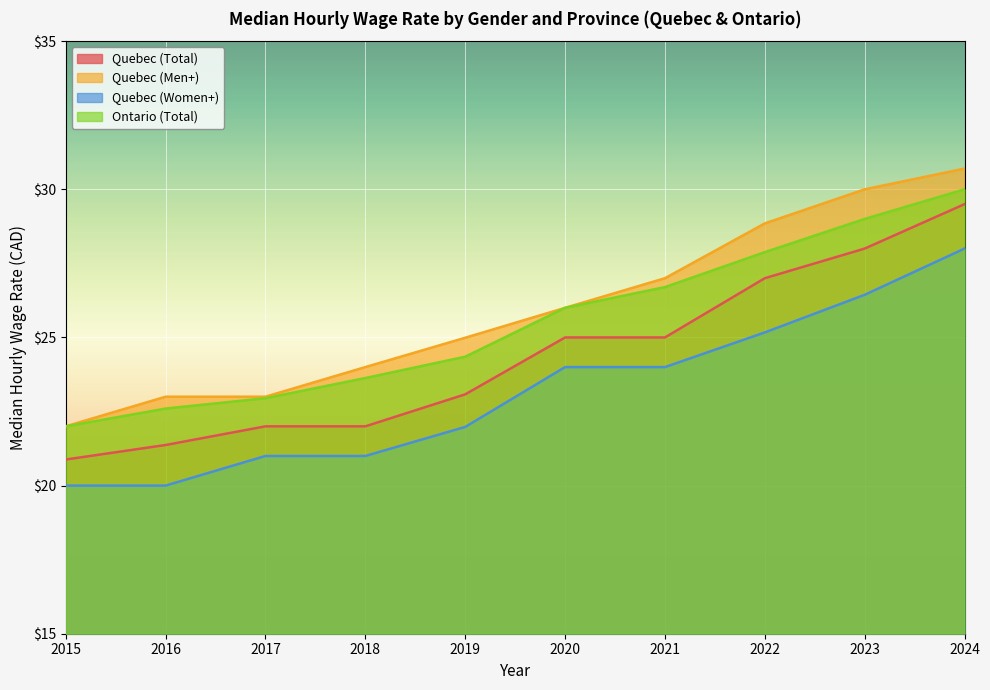

What is the value of the Quebec (Men+) point at the 8th from the left?

28.9